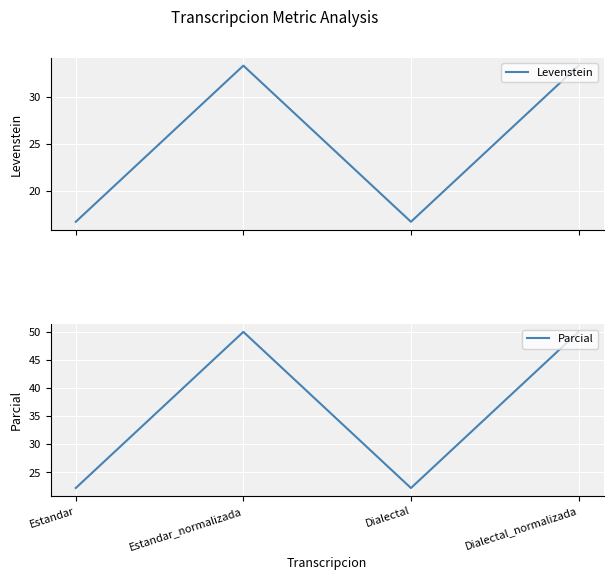

True or false: Parcial and Levenstein cross at least once.

False